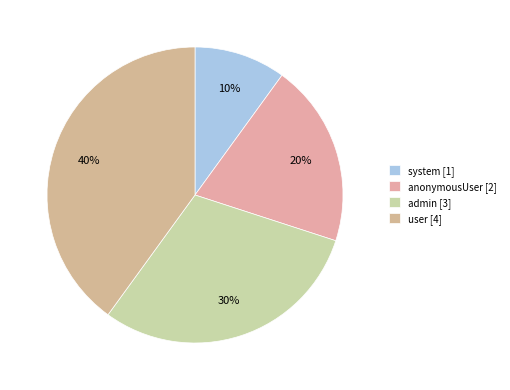

What is the change in value from admin to user?

+1